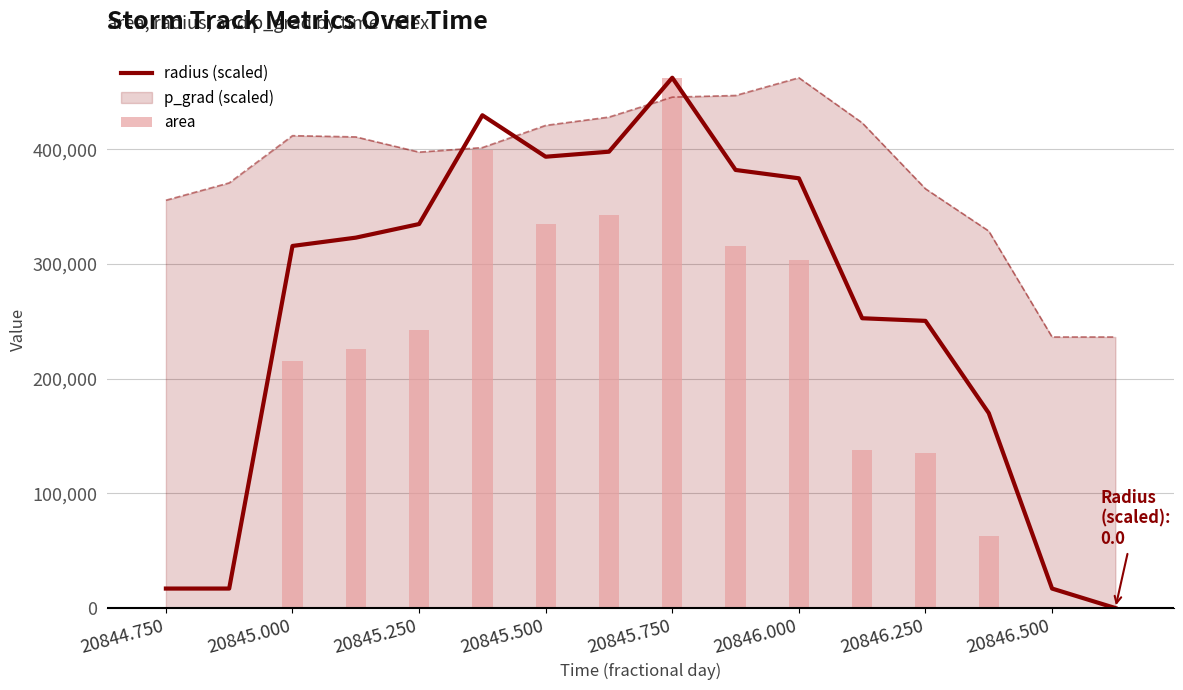

How many values in the radius (scaled) series are below 323034?

8